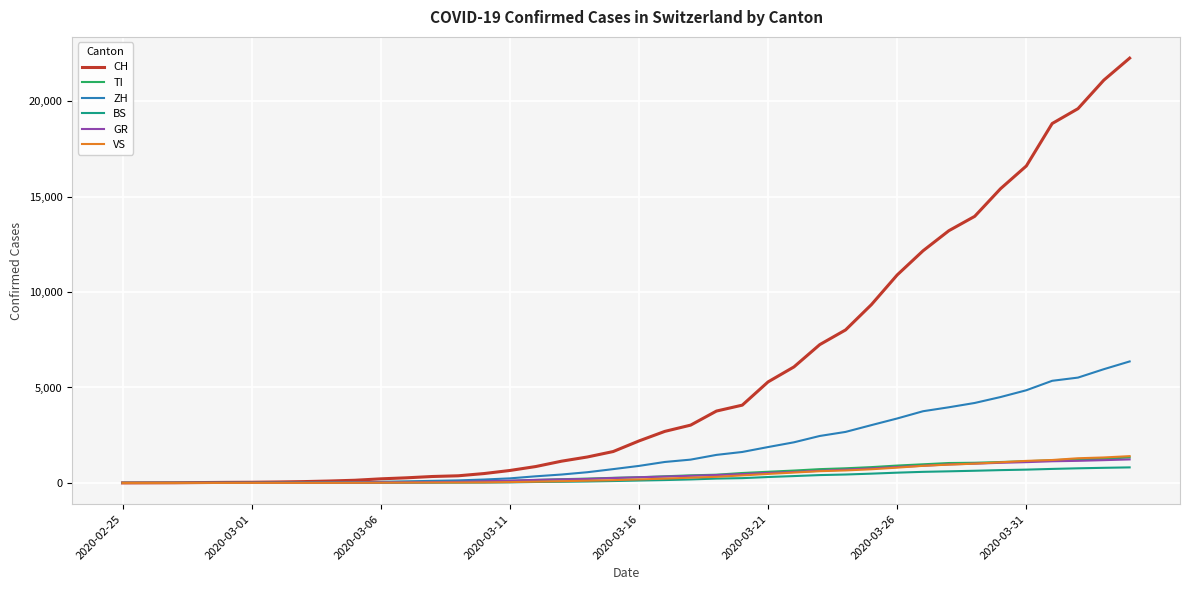

Which series has the largest range (max minus min)?

CH